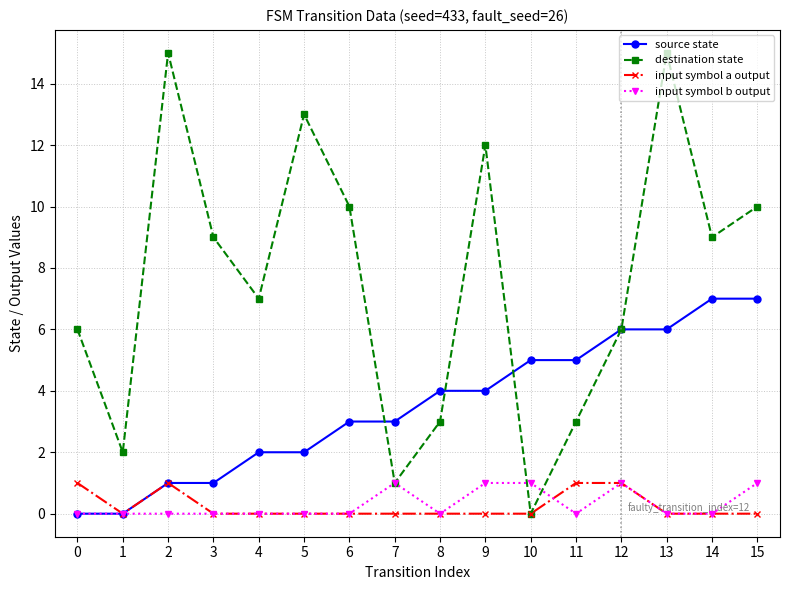

The value of destination state at 4 is 2. True or false?

False